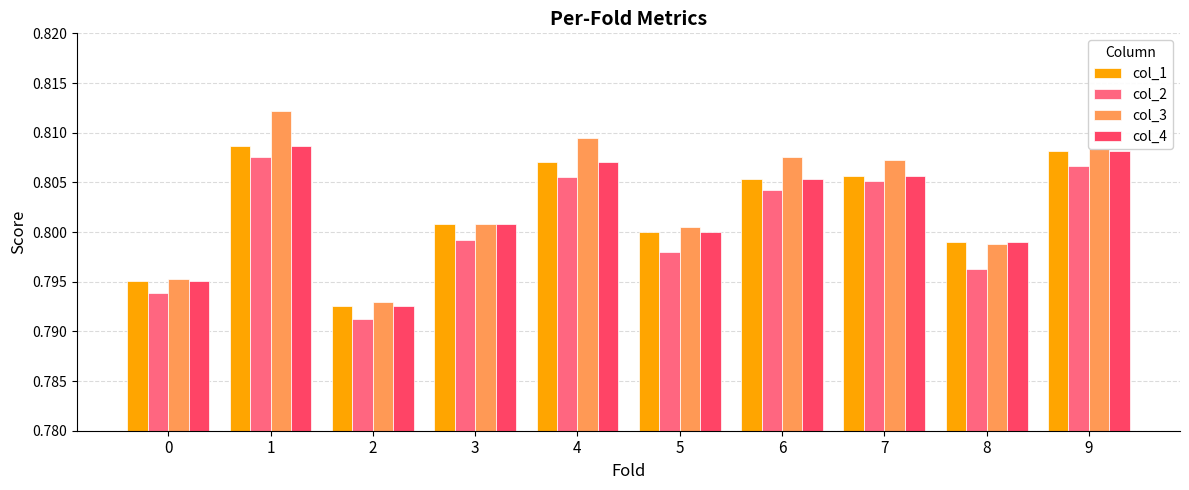

The col_2 series shows 0.3 at 0. True or false?

False